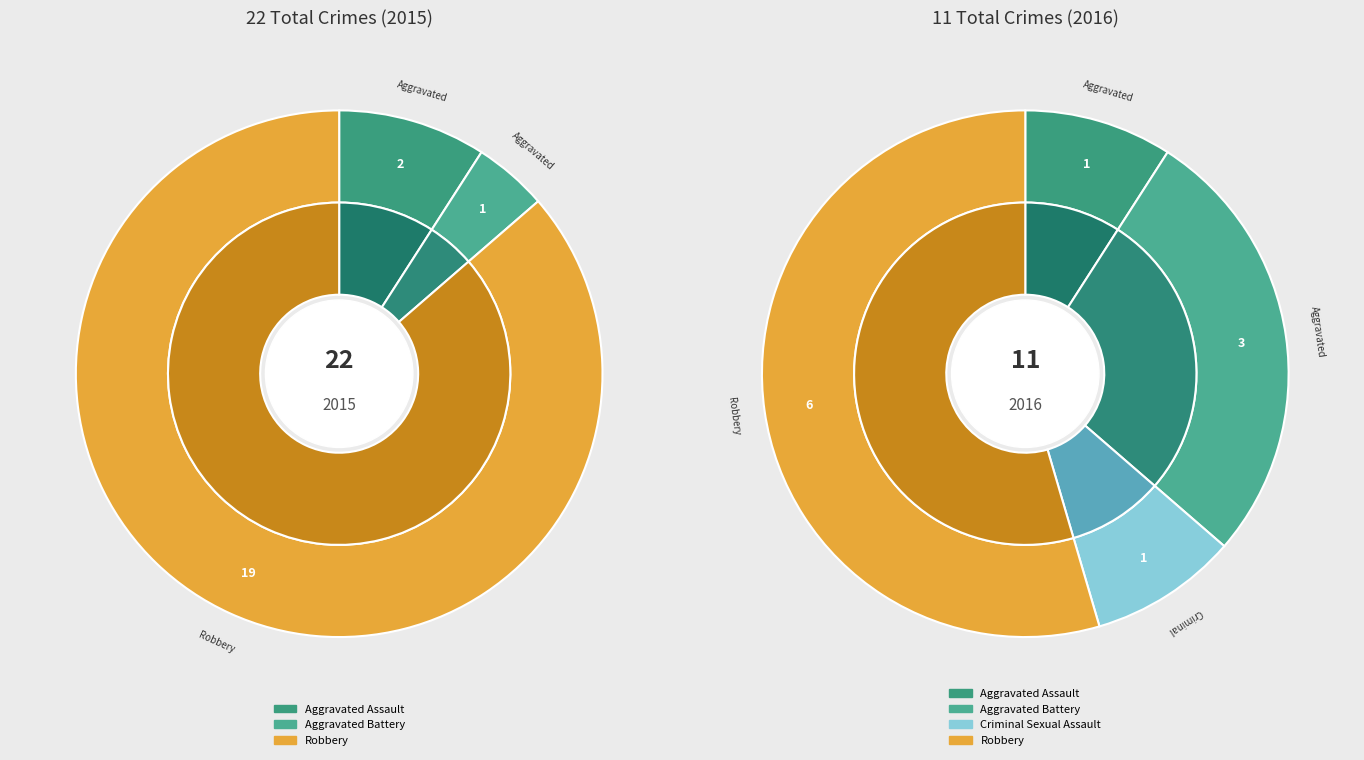

Rank the categories by 2015 value from highest to lowest.

Robbery, Aggravated Assault, Aggravated Battery, Criminal Sexual Assault